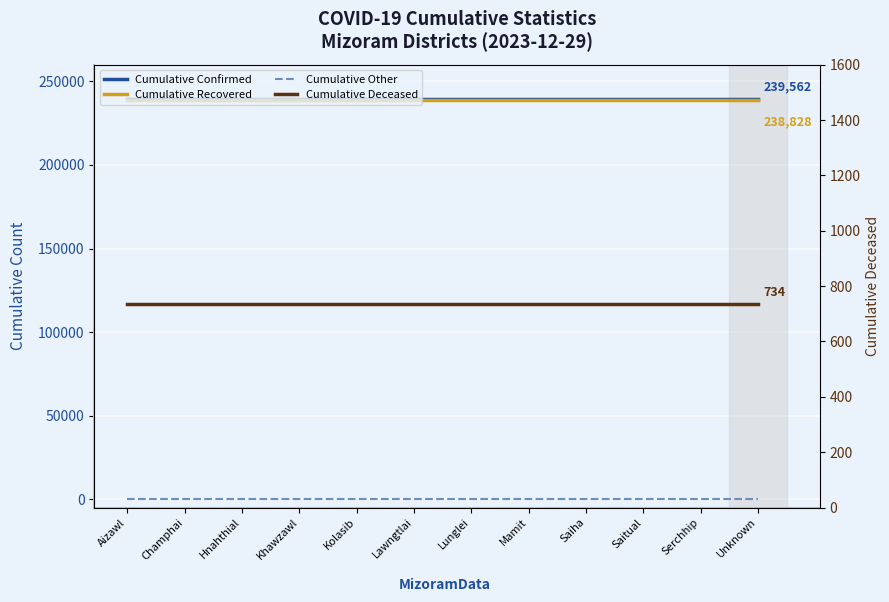

Between Aizawl and Mamit, which series saw the biggest shift?

Cumulative Confirmed